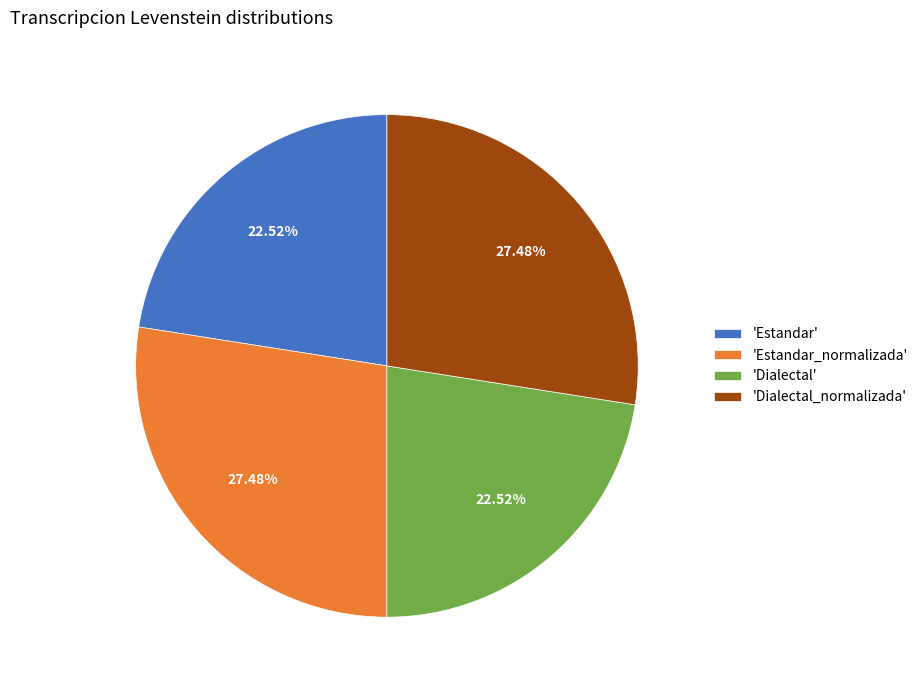

To the nearest percent, what is the average slice percentage?

25%